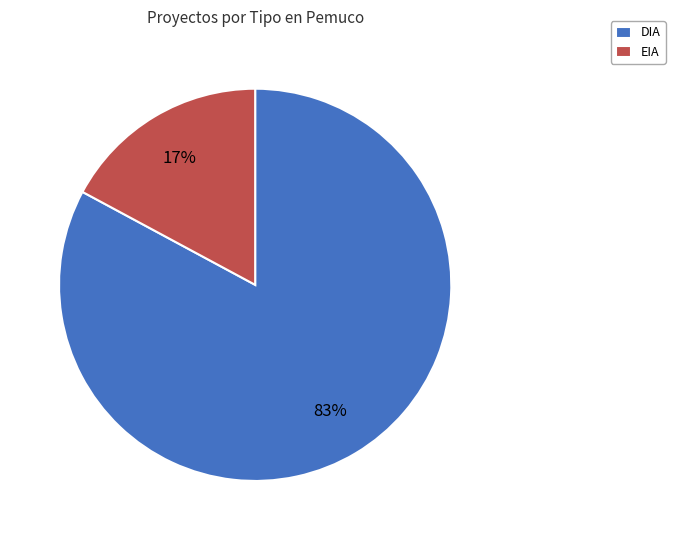

What percentage is the EIA slice, to the nearest percent?

17%